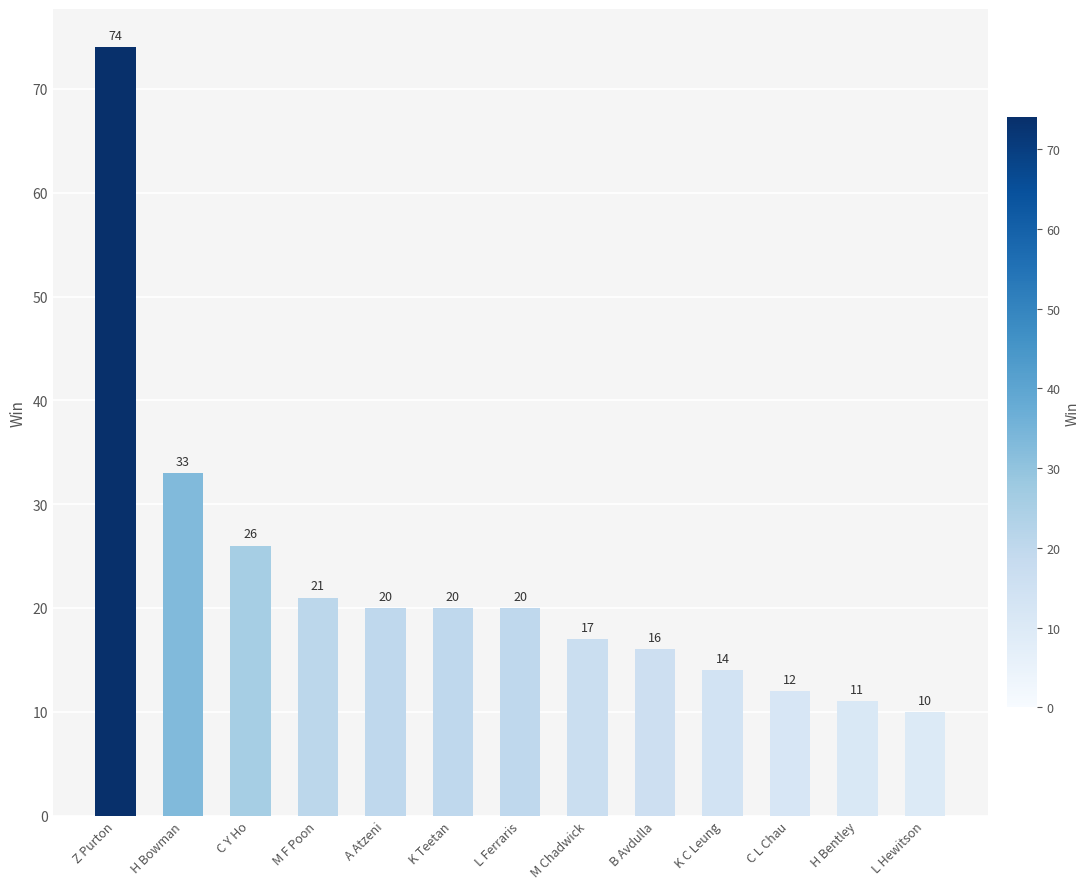

What is the sum of the values at Z Purton and L Hewitson?

84